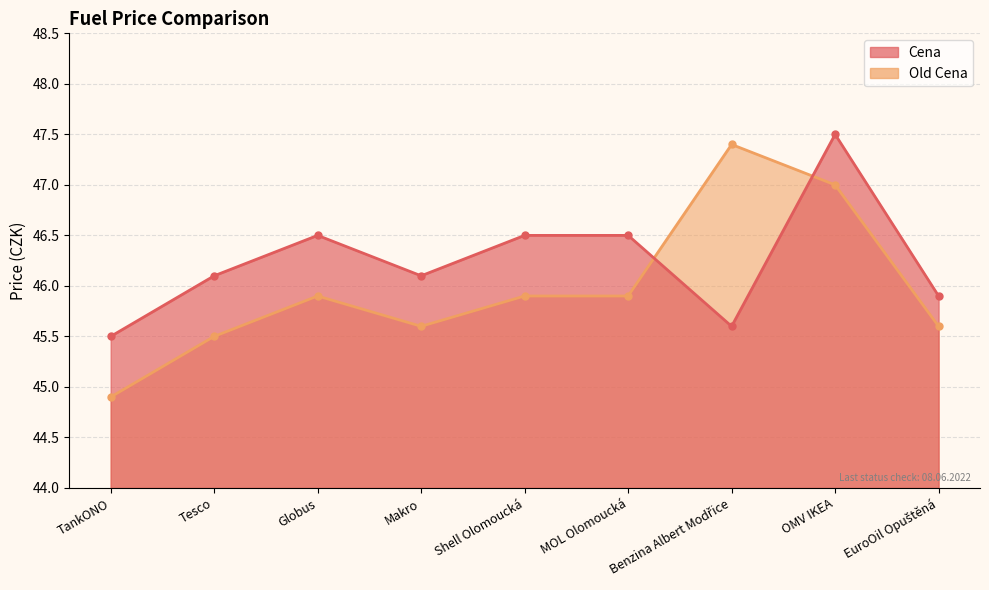

How many interior local peaks does the Cena series have?

2